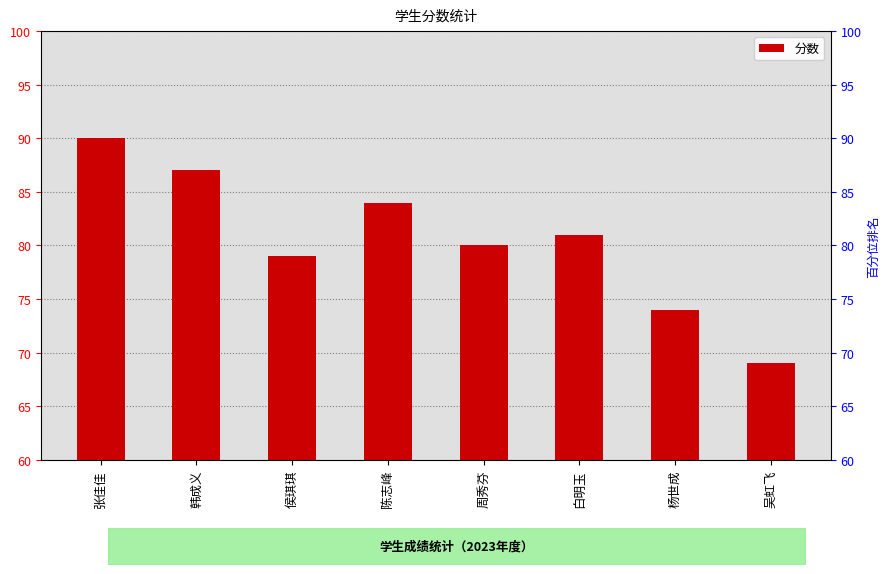

How many data points are less than 81?

4